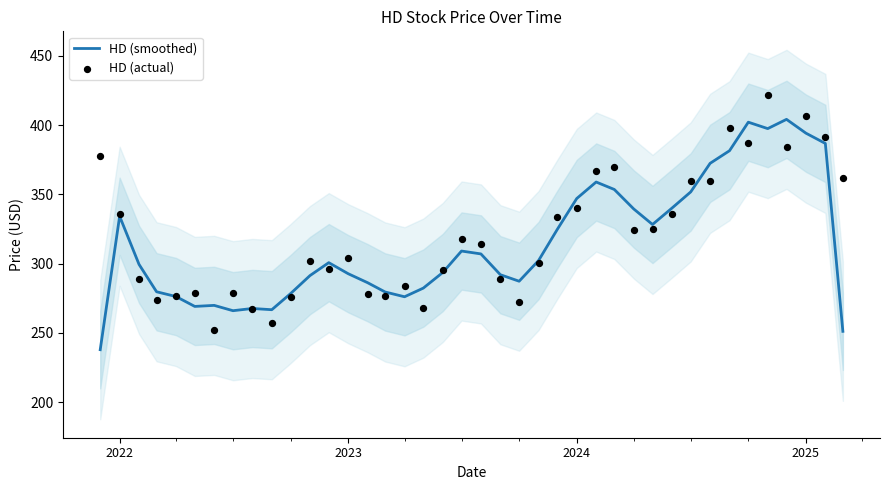

What is the minimum value for HD (smoothed)?

237.9